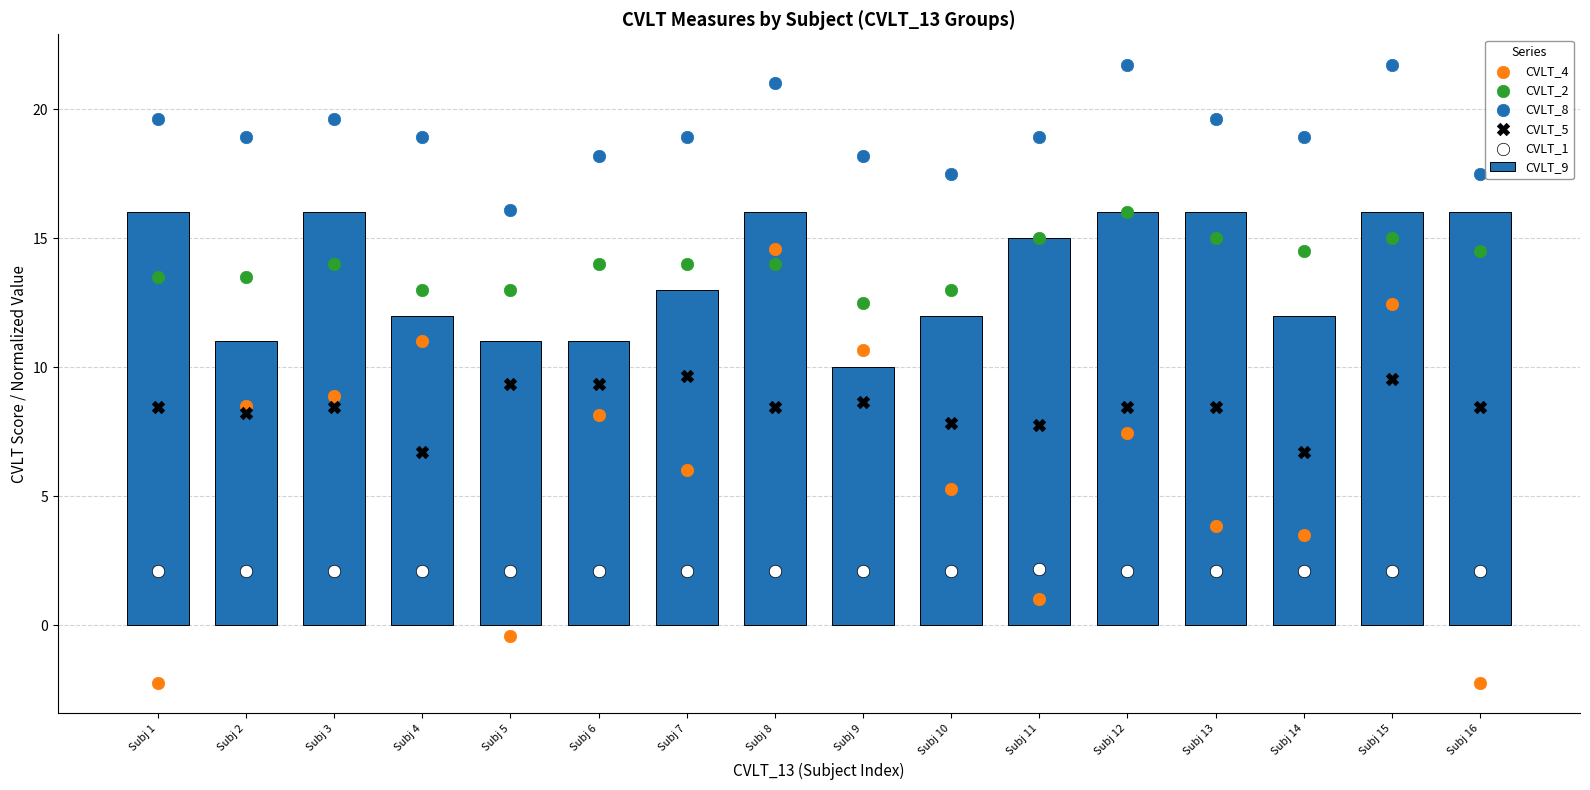

Which series has the largest total across all categories?

CVLT_8